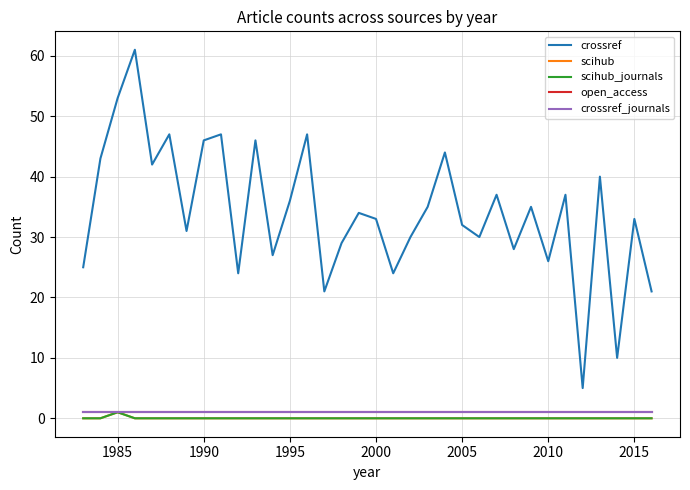

Does the chart display data point markers on the line(s)?

No